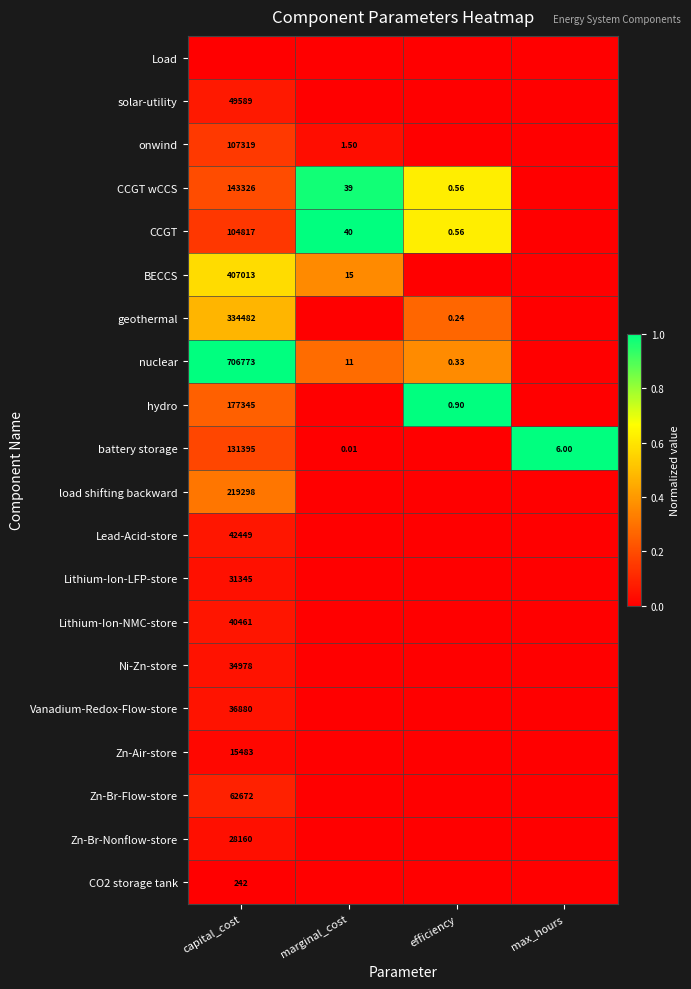

How many series are shown in this chart?

20